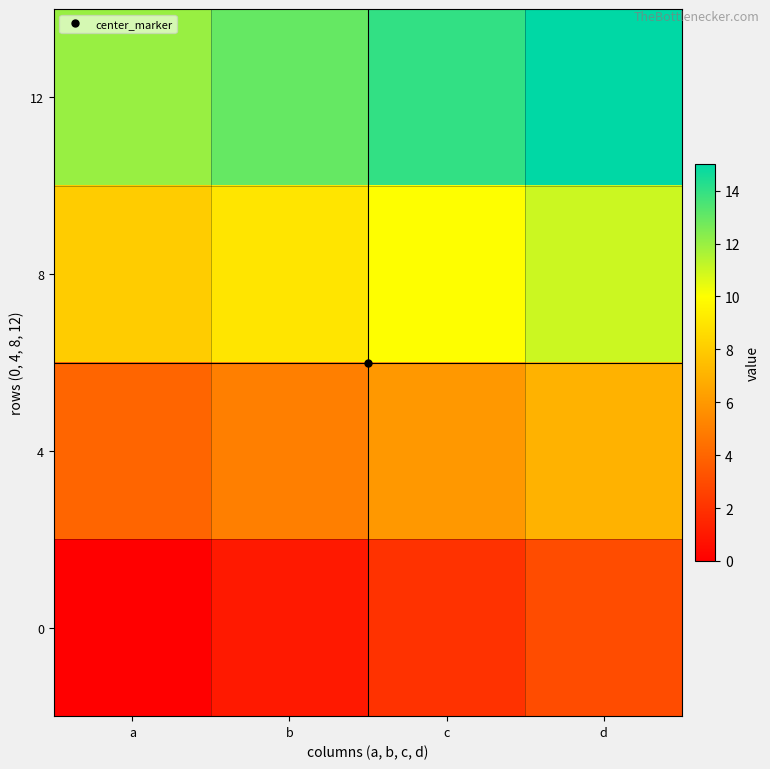

Rank the series by their average value, from lowest to highest.

0, 4, 8, 12